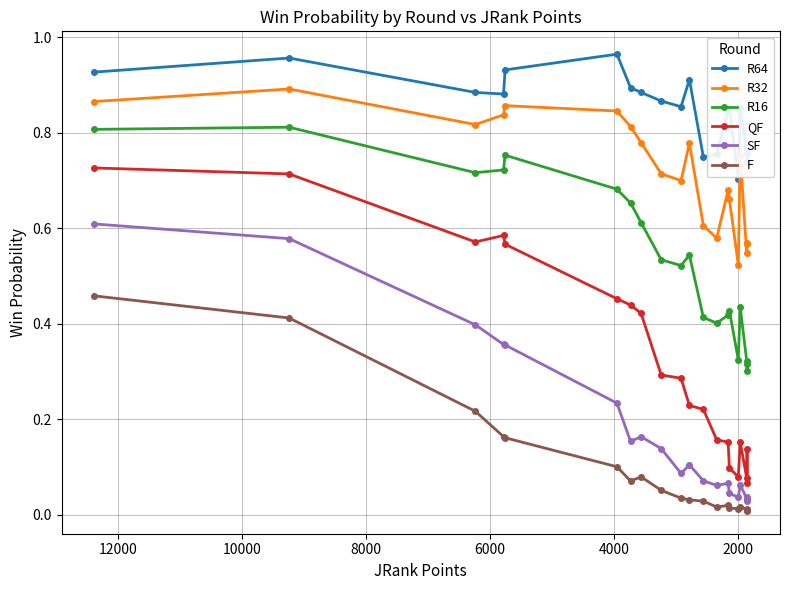

How many lines are shown in the chart?

6